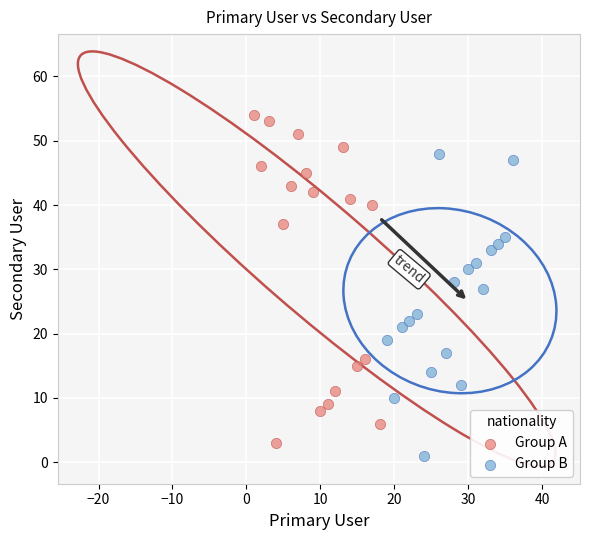

Which series contains the highest Y value?

Group A